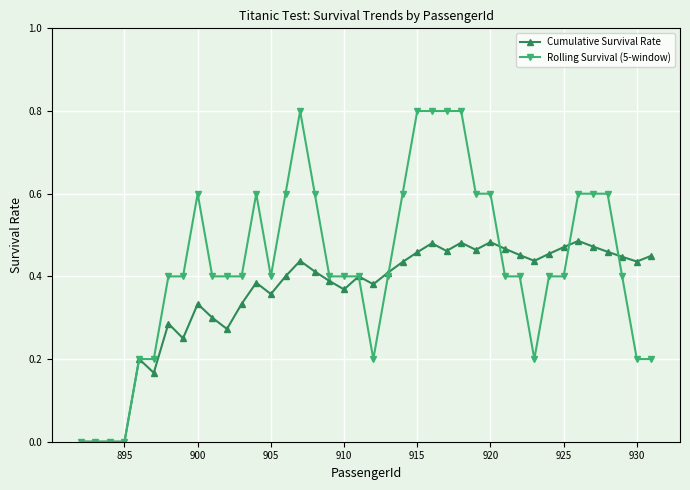

List the series in order of their peak value, lowest first.

Cumulative Survival Rate, Rolling Survival (5-window)